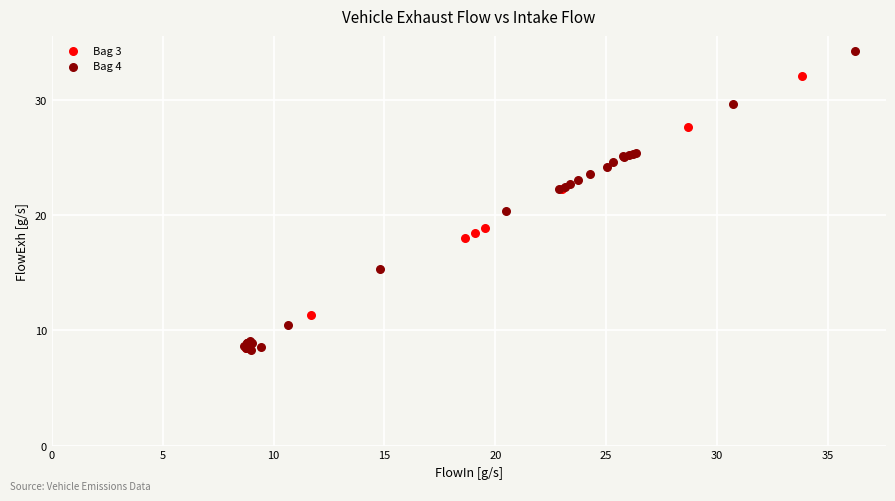

Which series contains the highest Y value?

Bag 4